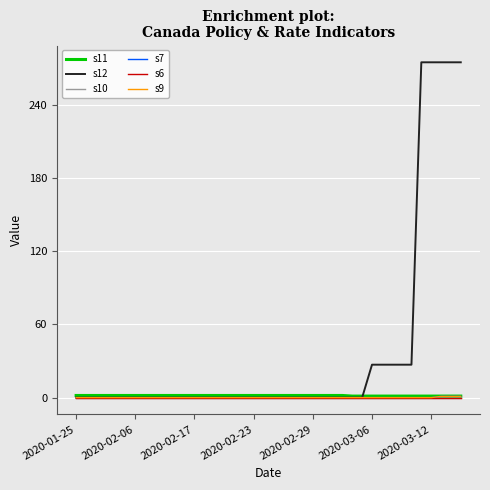

What is the value of the s11 point at the 16th from the left?

1.8